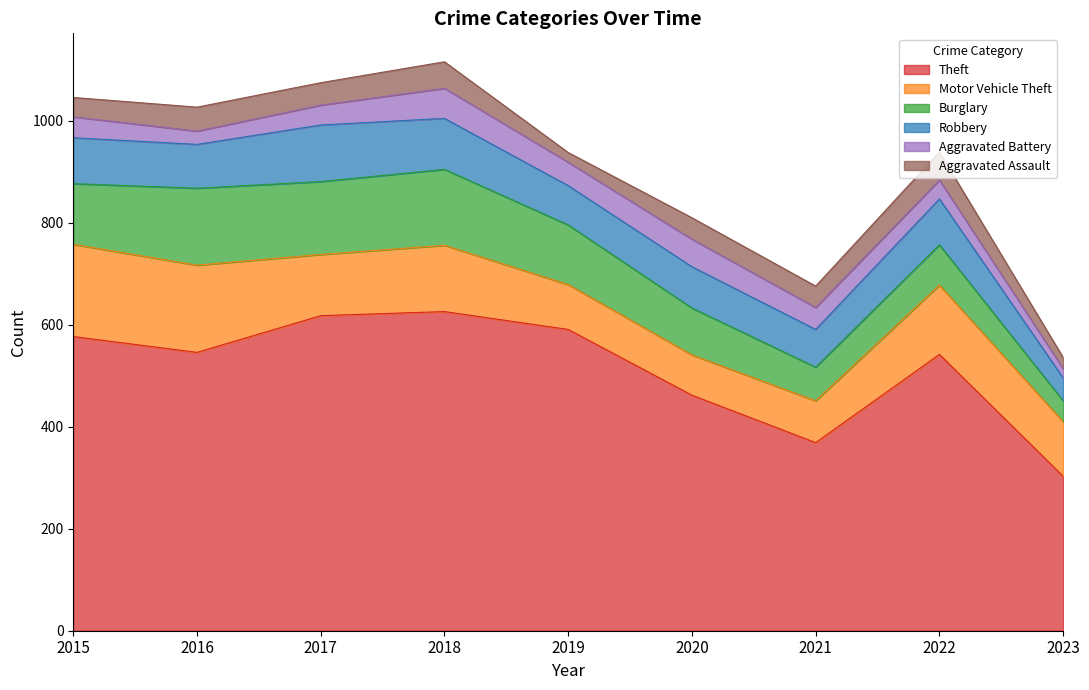

At which label does Aggravated Assault first exceed 42?

2016